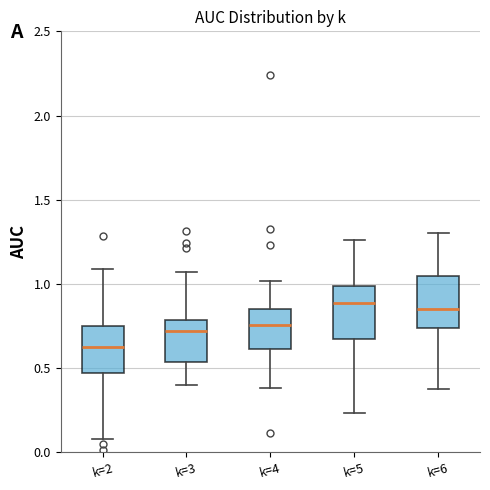

Reading left to right, transcribe this box plot: for each box, give where its median line is, the range the box spans, and where its two whiskers end, as read against the y-axis. The values are not printed on the chart, so give them approximately, as read against the axis.

k=2: median 0.60, box 0.45 to 0.75, whiskers 0.10 to 1.10
k=3: median 0.70, box 0.55 to 0.80, whiskers 0.40 to 1.05
k=4: median 0.75, box 0.60 to 0.85, whiskers 0.40 to 1.00
k=5: median 0.90, box 0.65 to 1.00, whiskers 0.25 to 1.25
k=6: median 0.85, box 0.75 to 1.05, whiskers 0.40 to 1.30